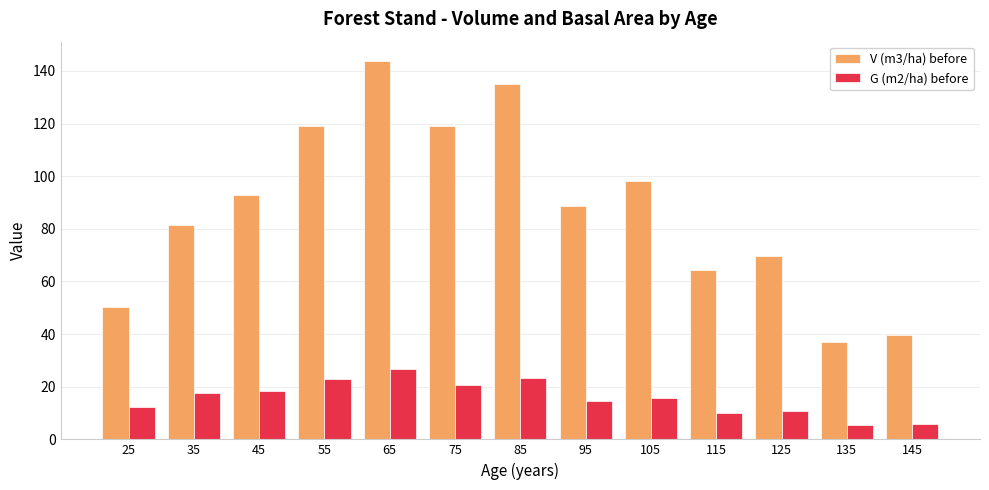

Are the bars horizontal?

No